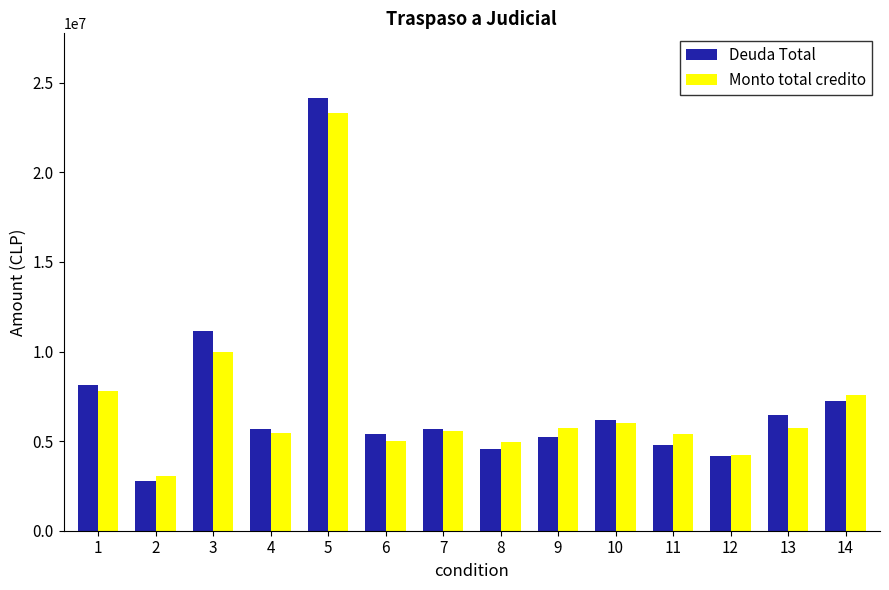

At which label does Monto total credito reach its peak?

5